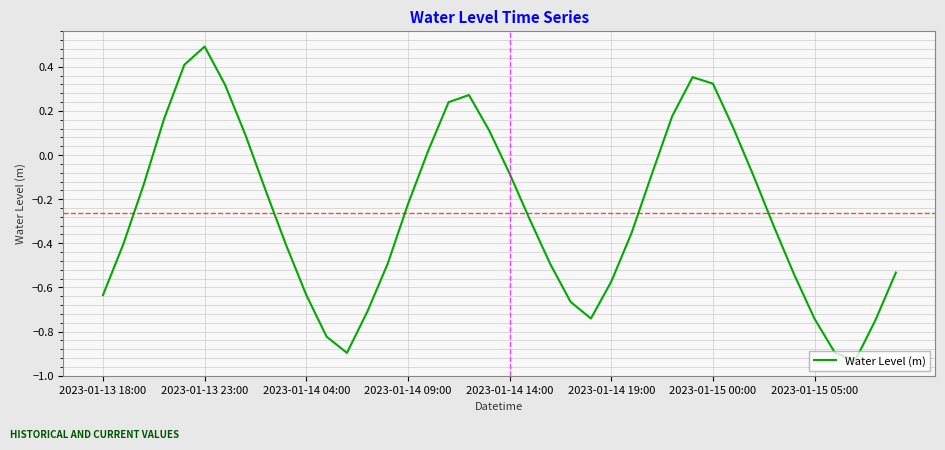

How many values are above zero?

13